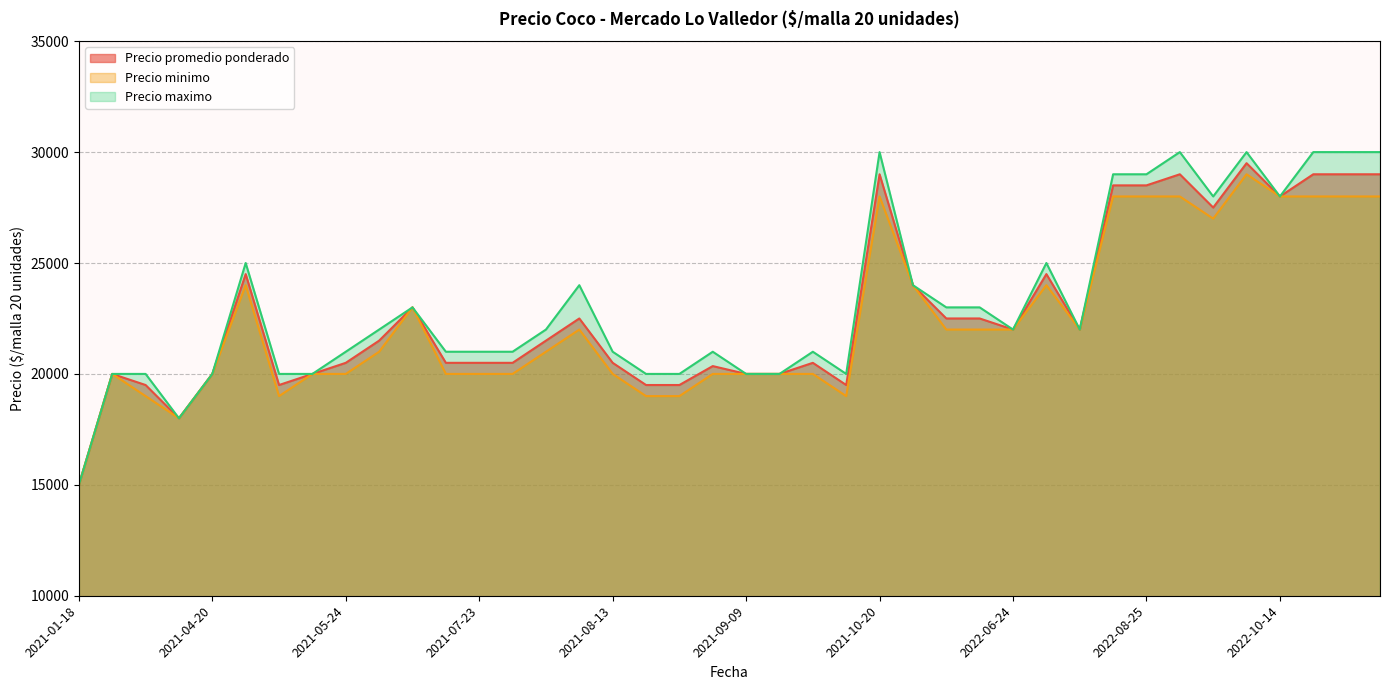

What is the sum of the Precio maximo values at 2021-08-19 and 2022-07-29?

45000